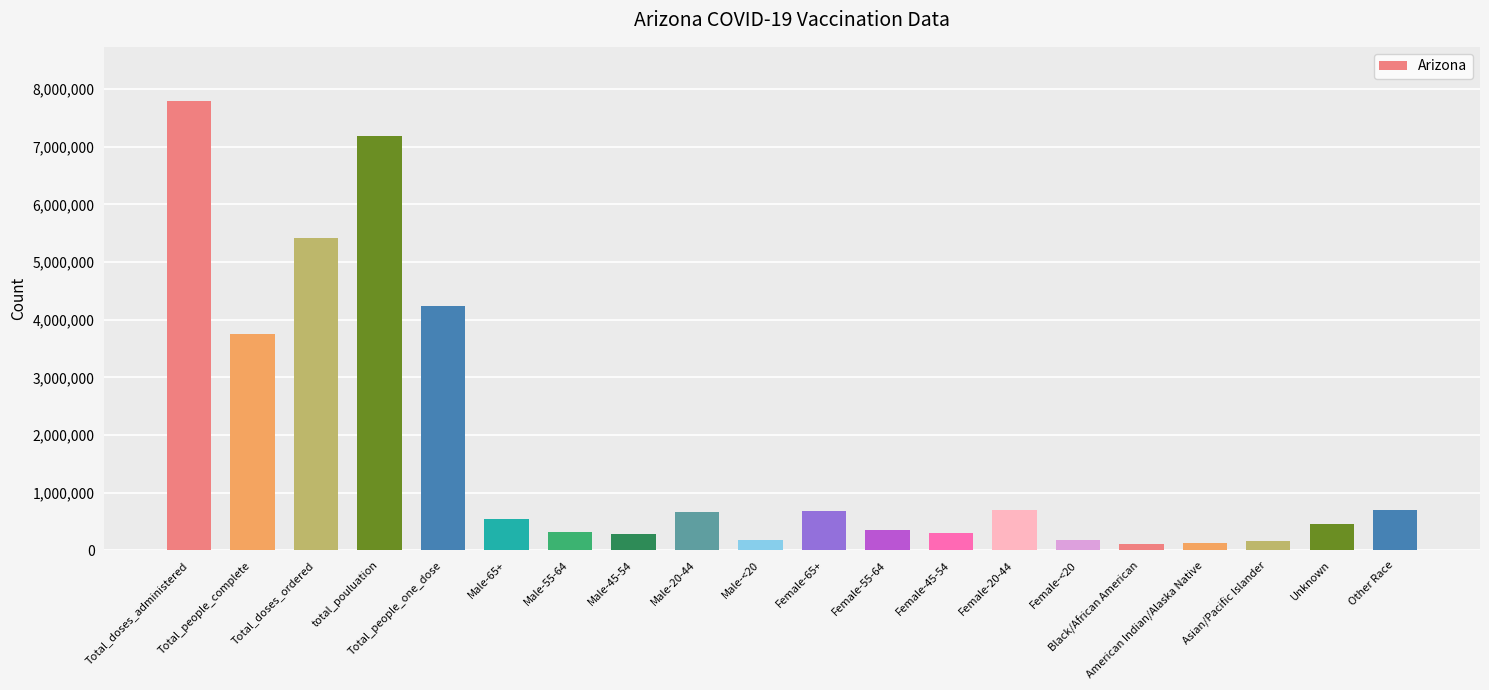

Where is the data nearest to the value 3958189?

Total_people_complete